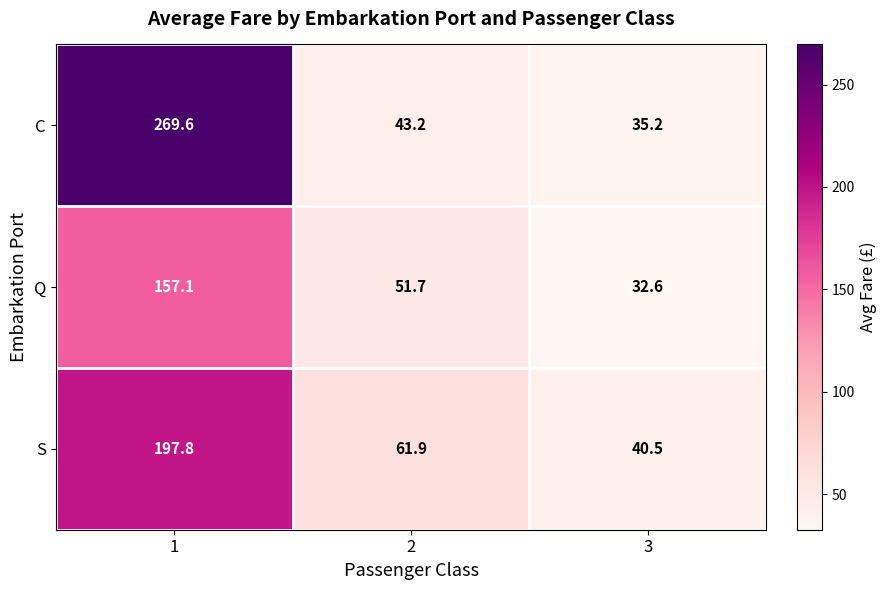

True or false: Q has a value of 49.4 at 3.

False